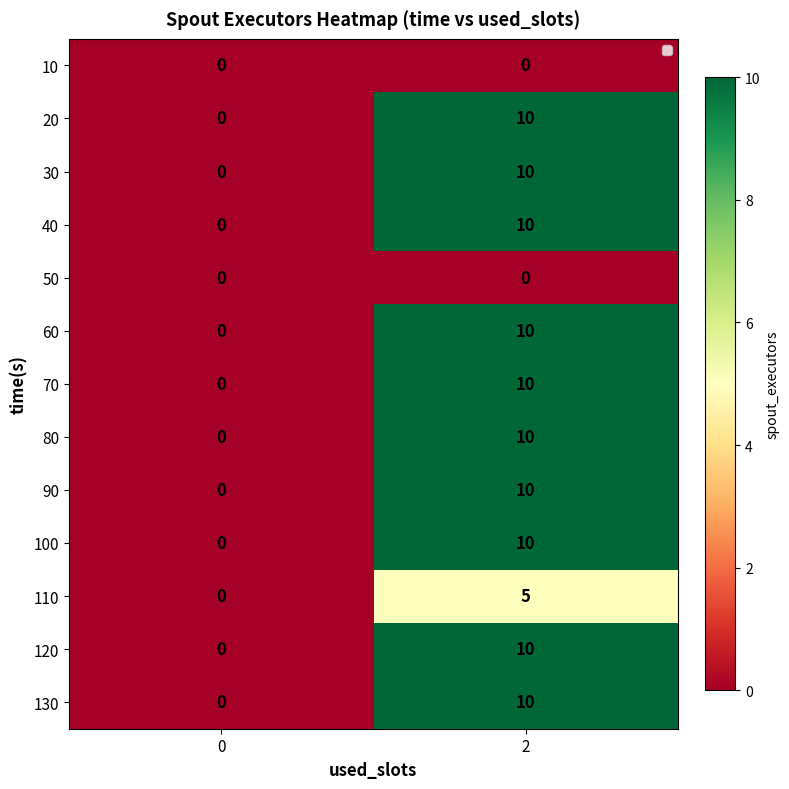

The value of 80 at 0 is -7. True or false?

False